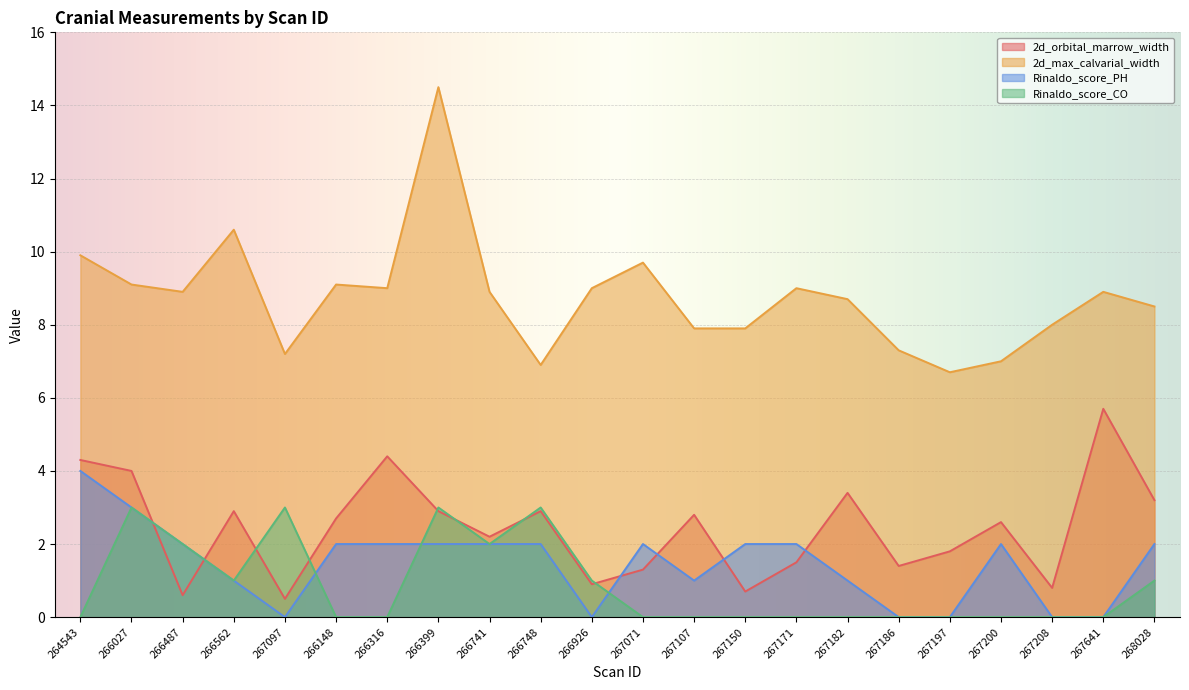

What is the spread (max minus min) of values at 266399?

12.5